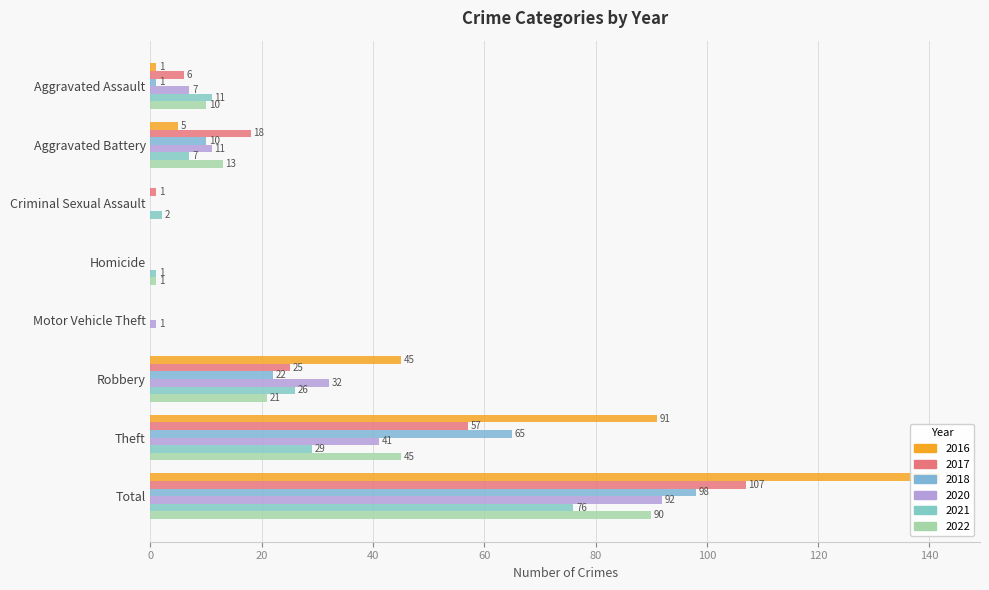

At which label does 2020 first exceed 11?

Robbery